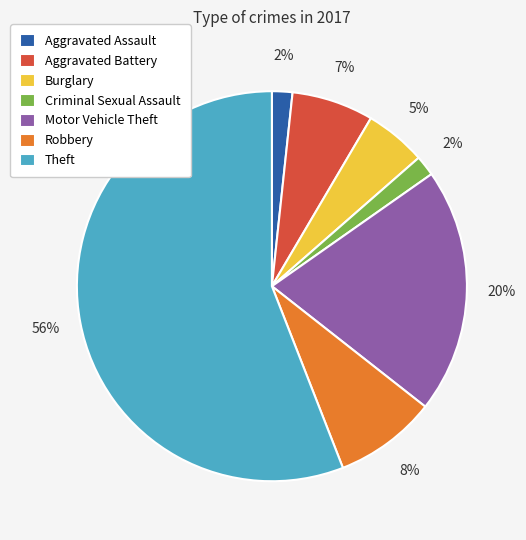

Which has a higher value, Motor Vehicle Theft or Theft?

Theft